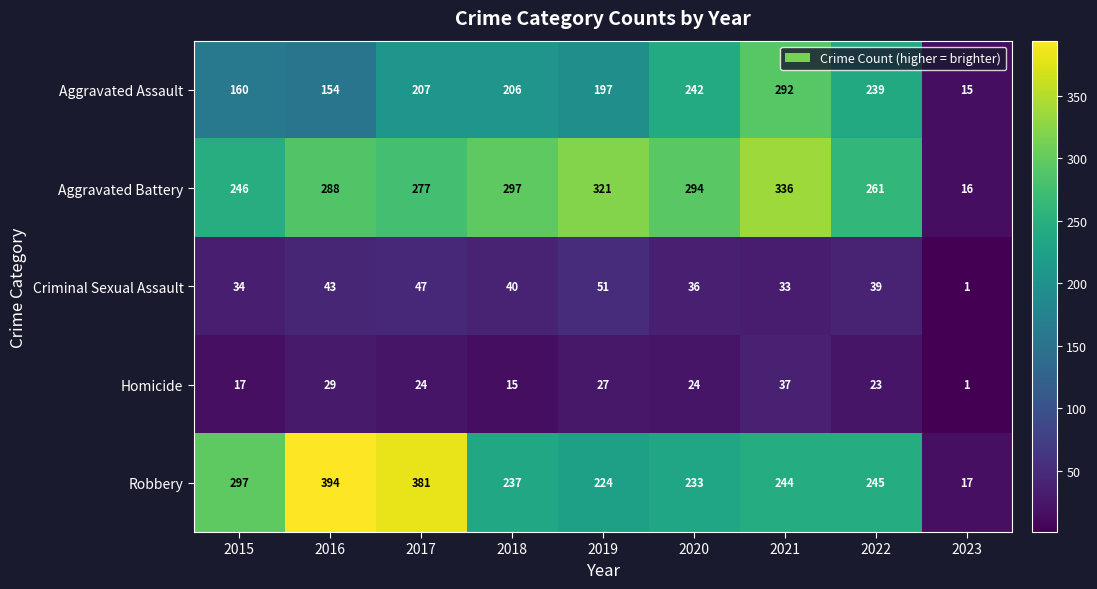

Which series has the largest total across all categories?

Aggravated Battery